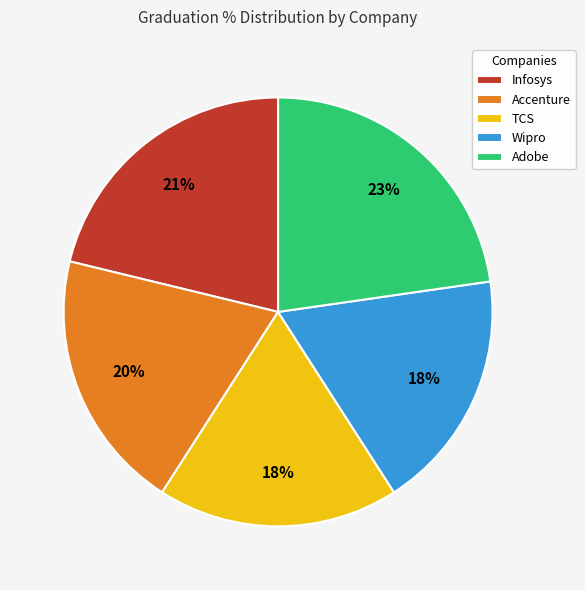

True or false: Wipro accounts for 9% of the total.

False